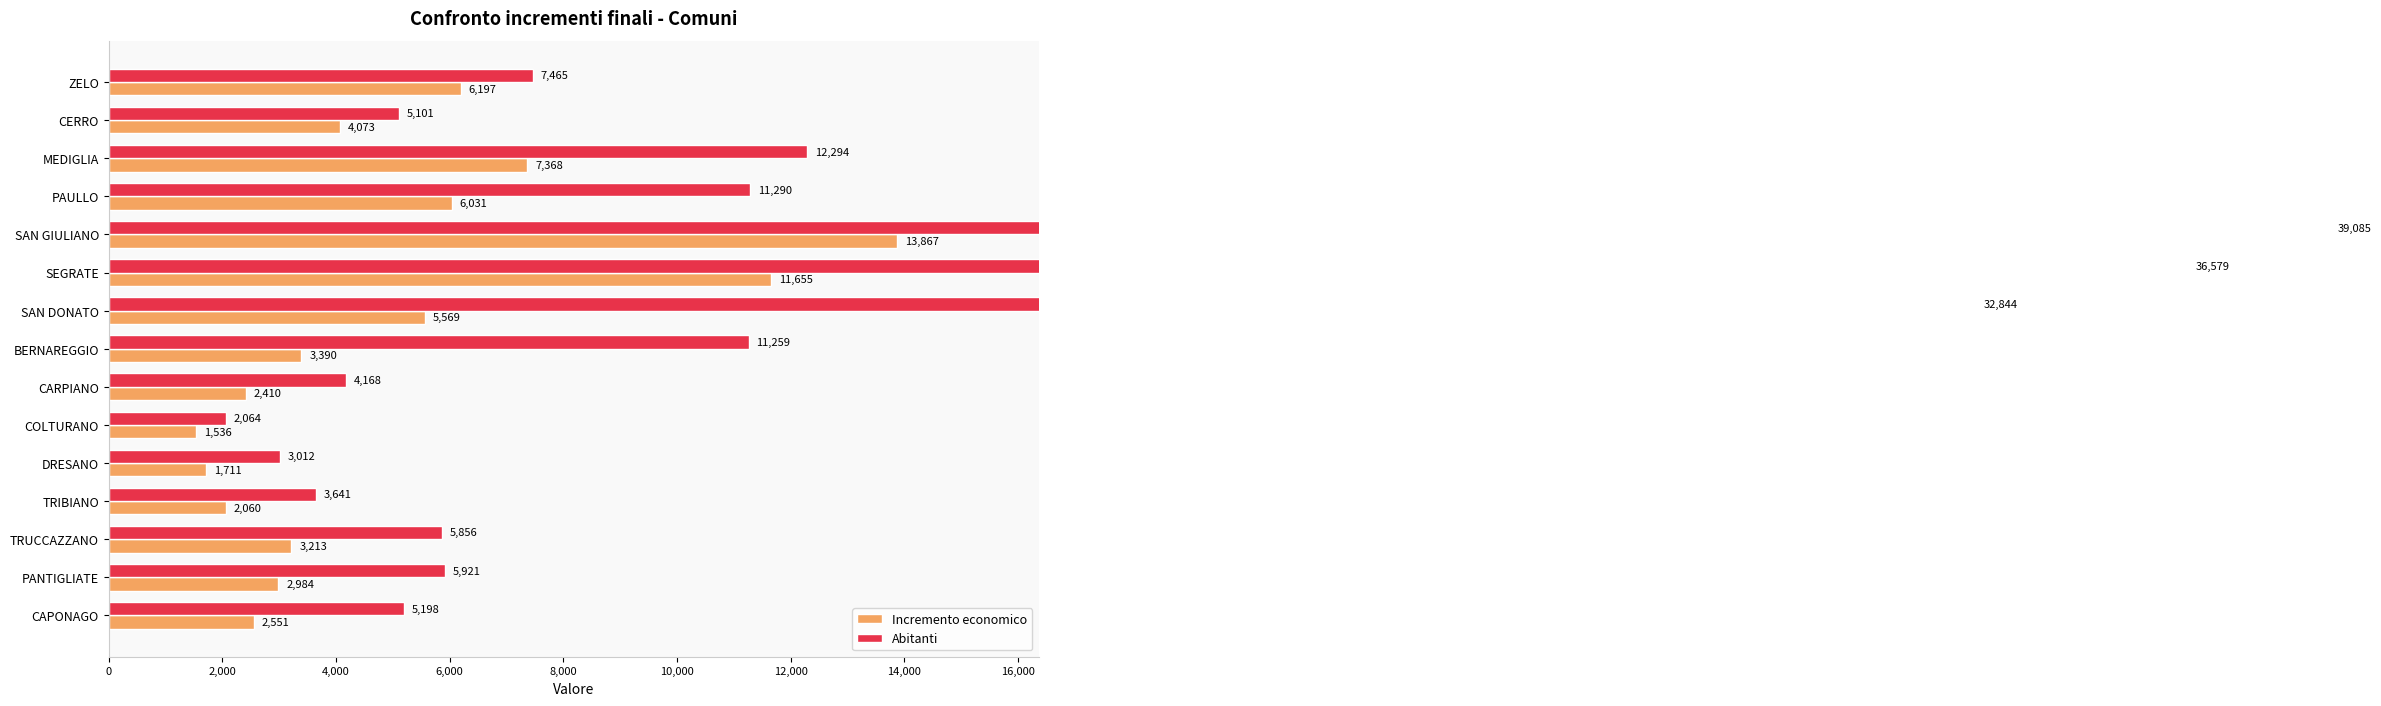

Rank the series at MEDIGLIA from lowest to highest value.

Incremento economico, Abitanti